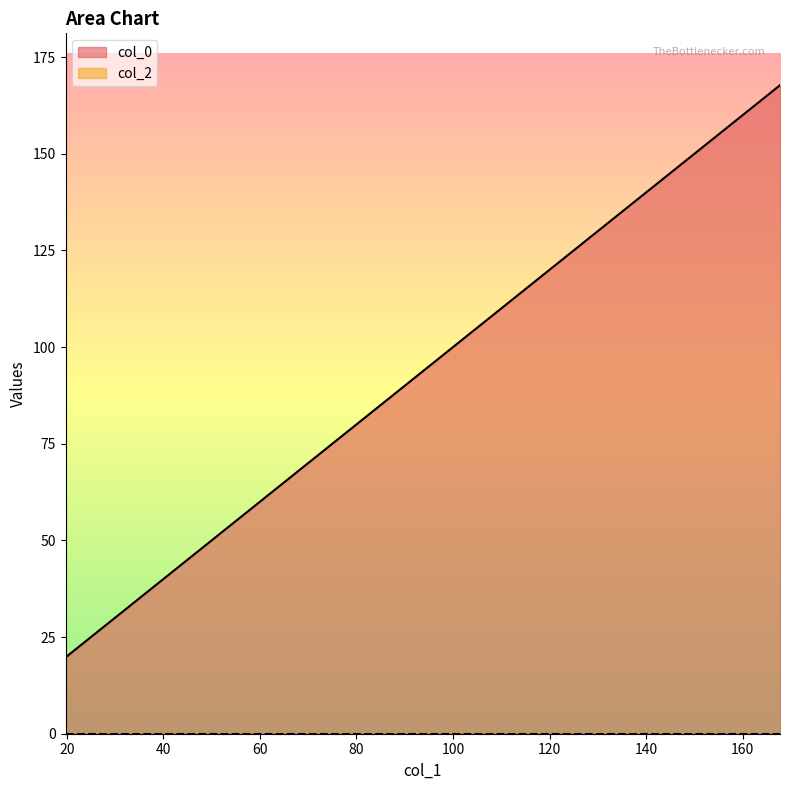

What is the difference between the values at 128.28536913869573 and 49.3446064485106?

78.9